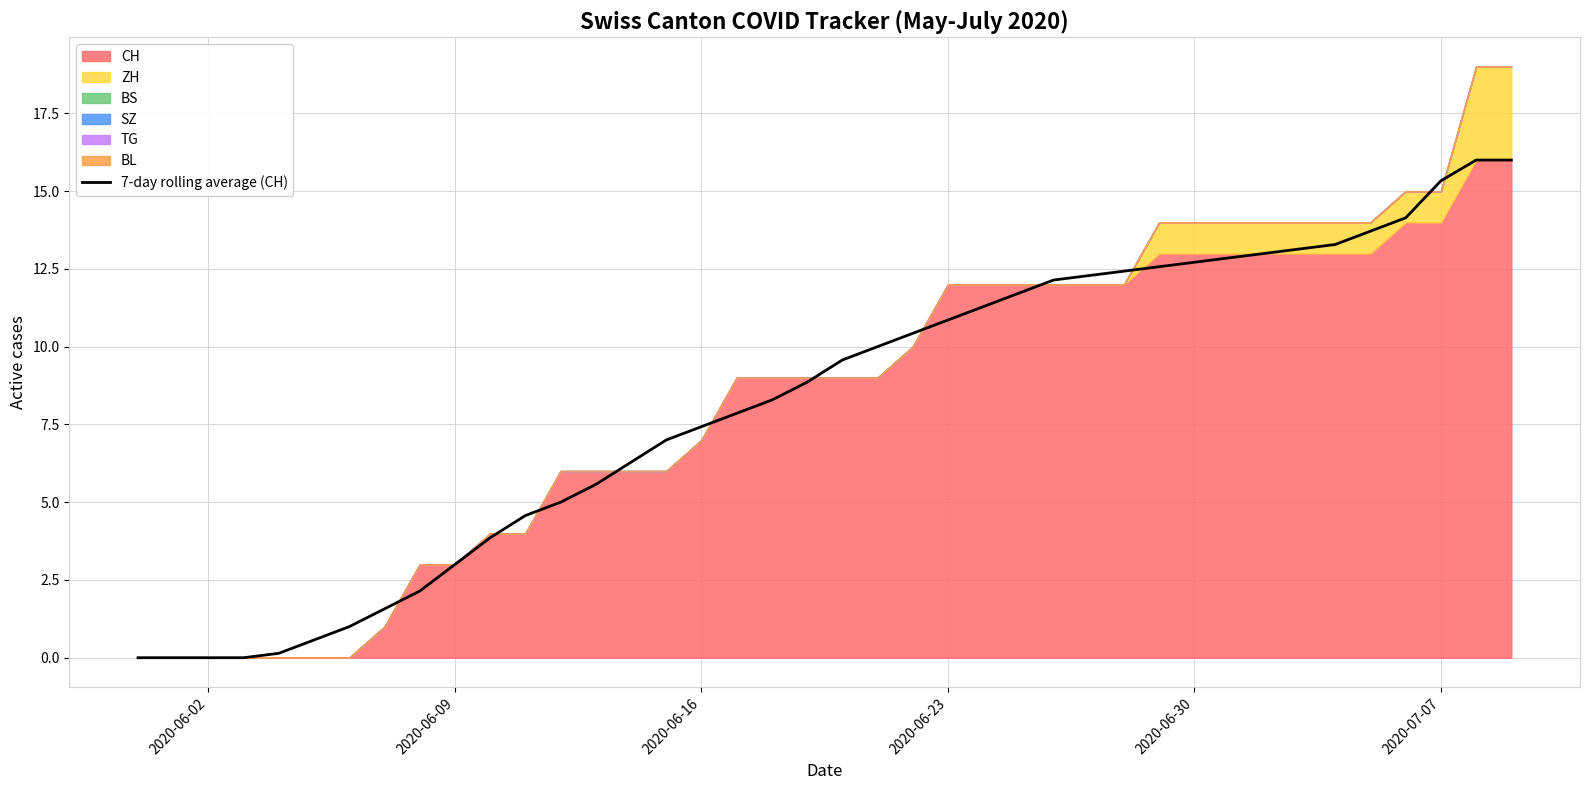

Is it true that 7-day rolling average (CH) equals 12.7 at 2020-06-30?

True